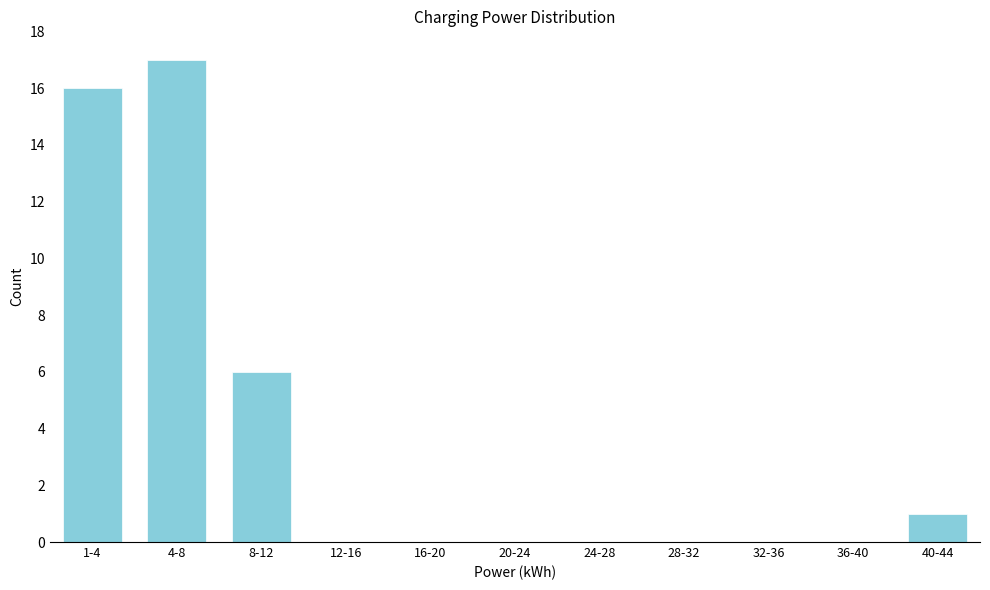

Reading left to right, what are all the values shown in this chart?

1-4=16	4-8=17	8-12=6	12-16=0	16-20=0	20-24=0	24-28=0	28-32=0	32-36=0	36-40=0	40-44=1